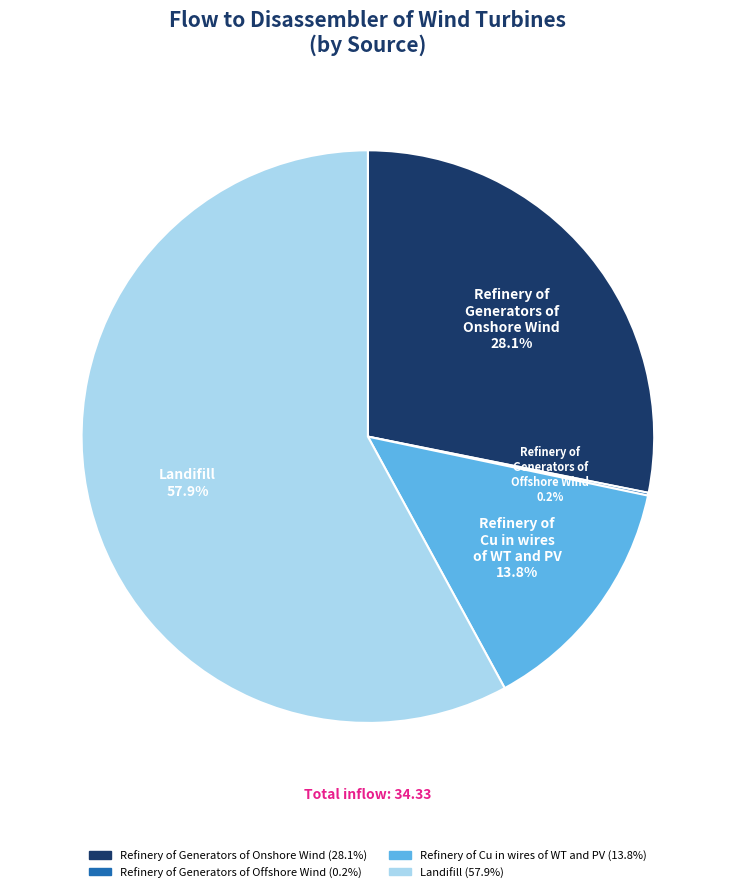

Is it true that Refinery of Cu in wires of WT and PV is 14% of the pie?

True